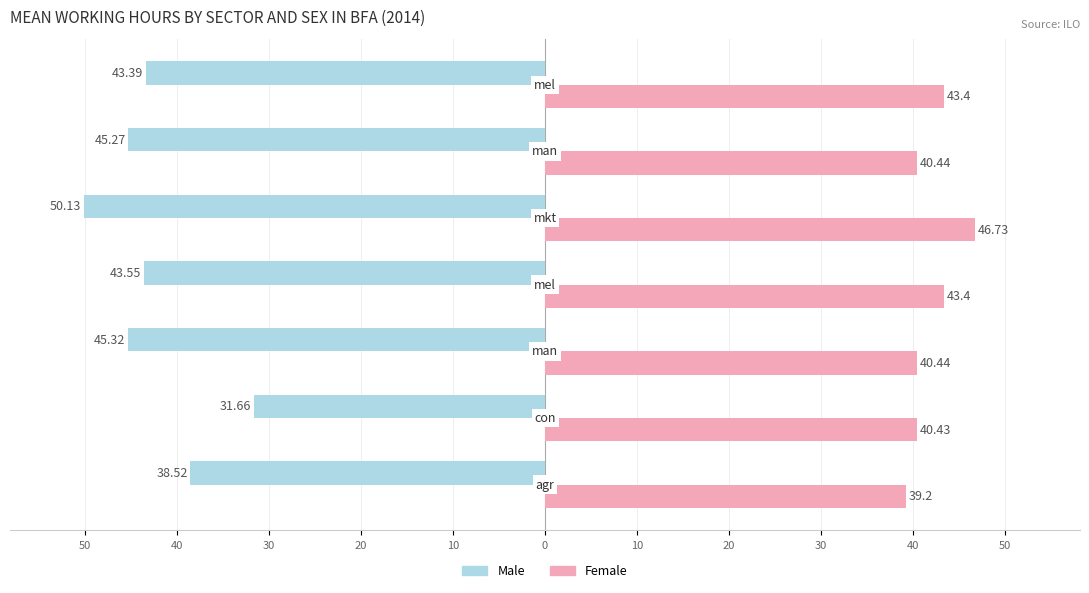

What are all the series names shown in the legend?

Male, Female